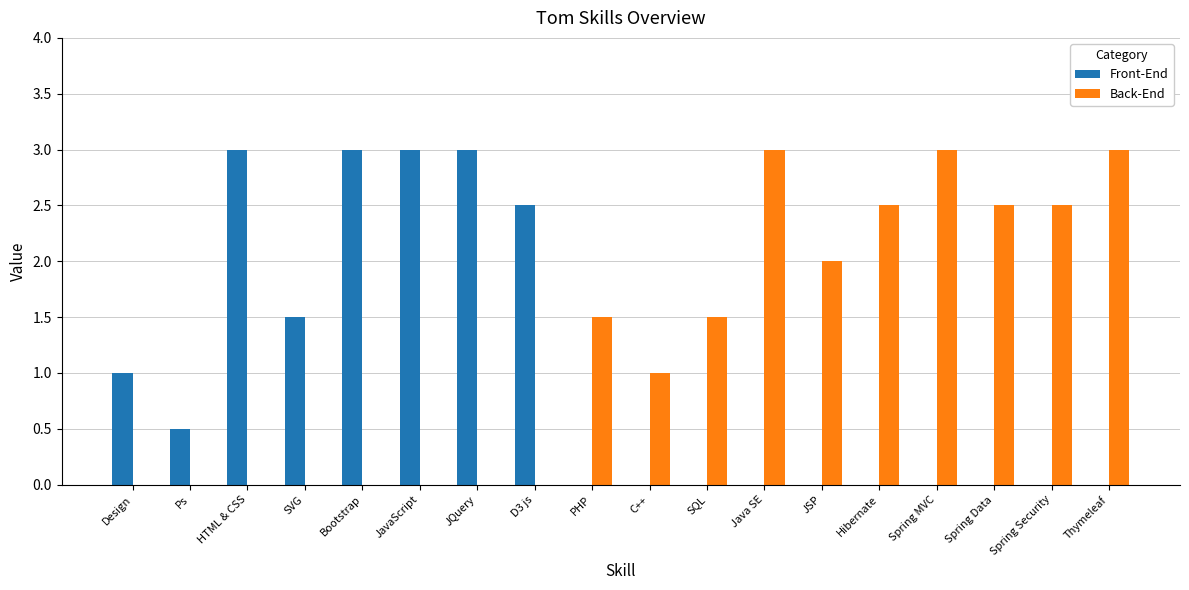

Which series has the largest total across all categories?

Back-End